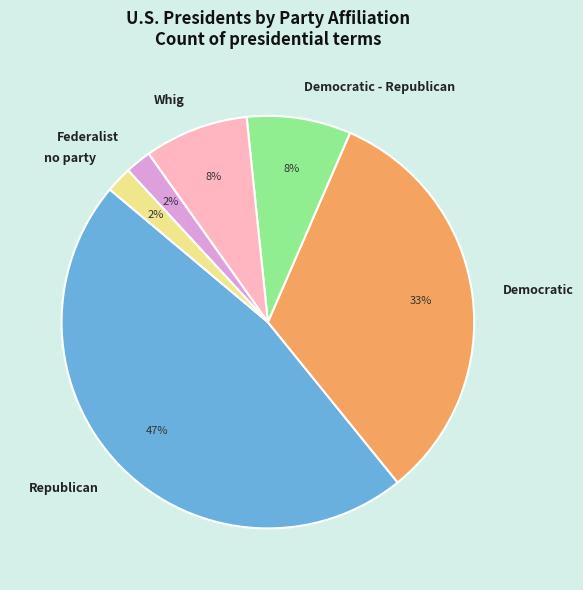

To the nearest percent, what is the combined percentage of Whig and Federalist?

10%